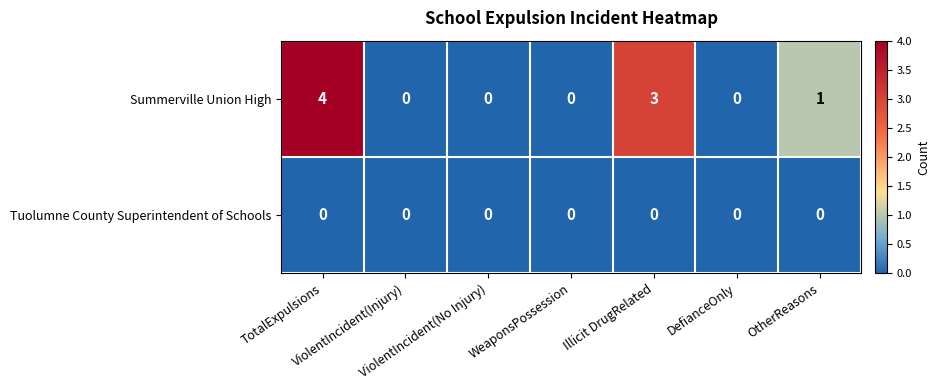

What is the maximum value shown in the chart?

4